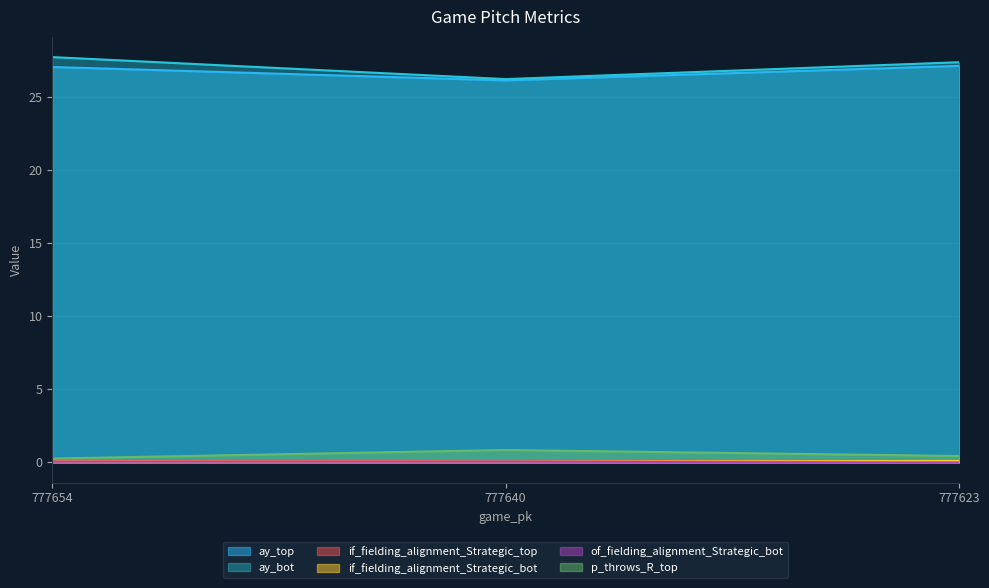

Rank the series at 777654 from highest to lowest value.

ay_bot, ay_top, p_throws_R_top, if_fielding_alignment_Strategic_top, if_fielding_alignment_Strategic_bot, of_fielding_alignment_Strategic_bot